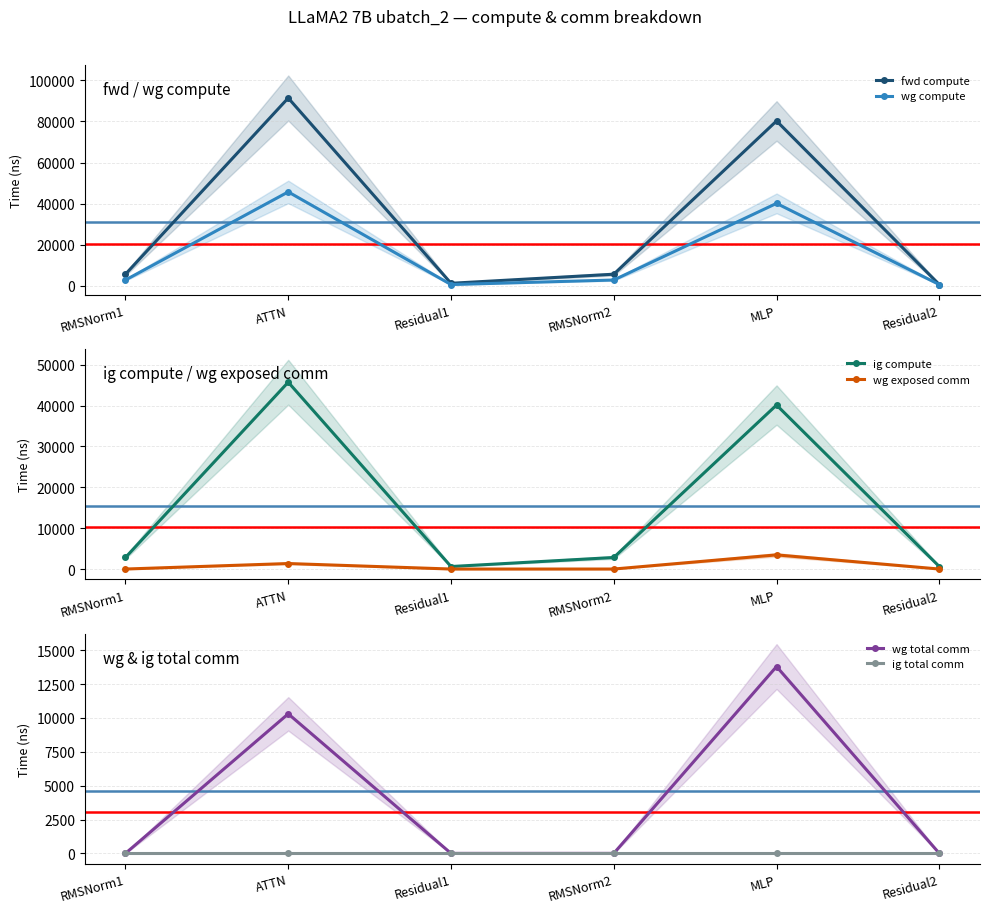

The wg exposed comm series shows 4831.4 at MLP. True or false?

False